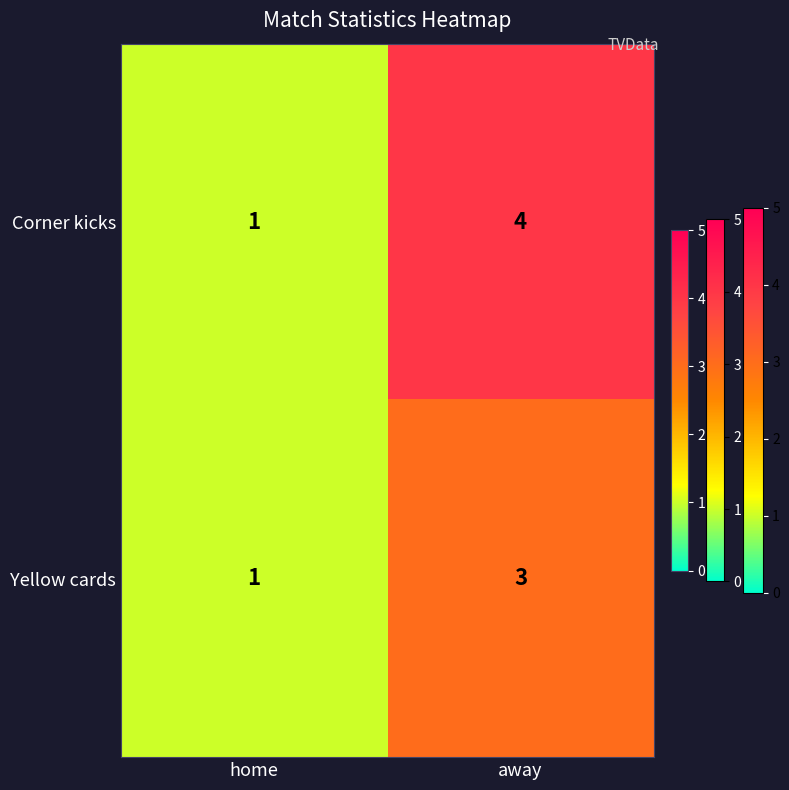

What value does the Yellow cards series have at away?

3